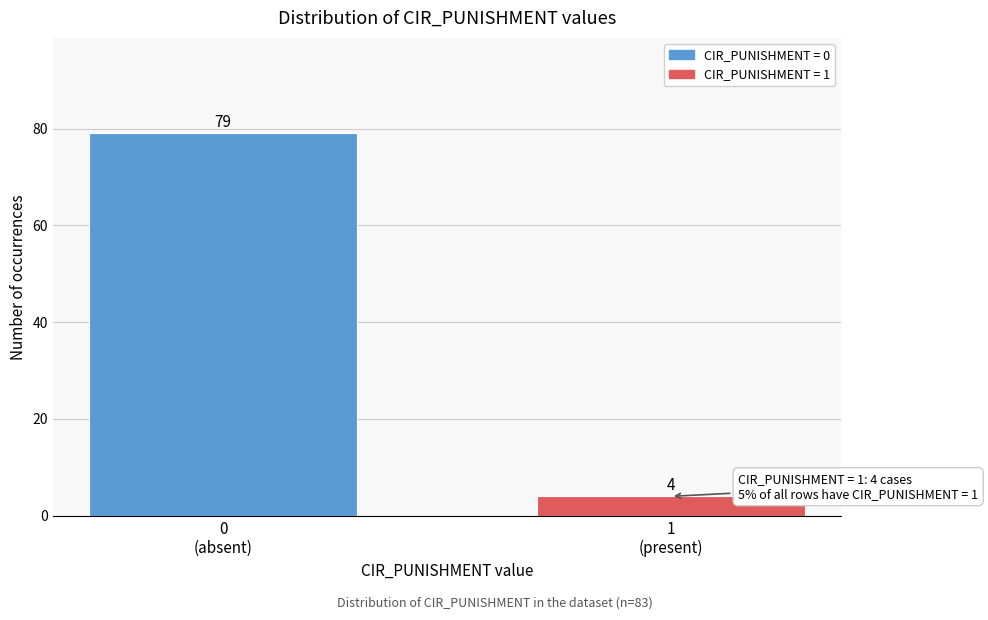

Reading left to right, list all the values displayed in this chart.

79	4